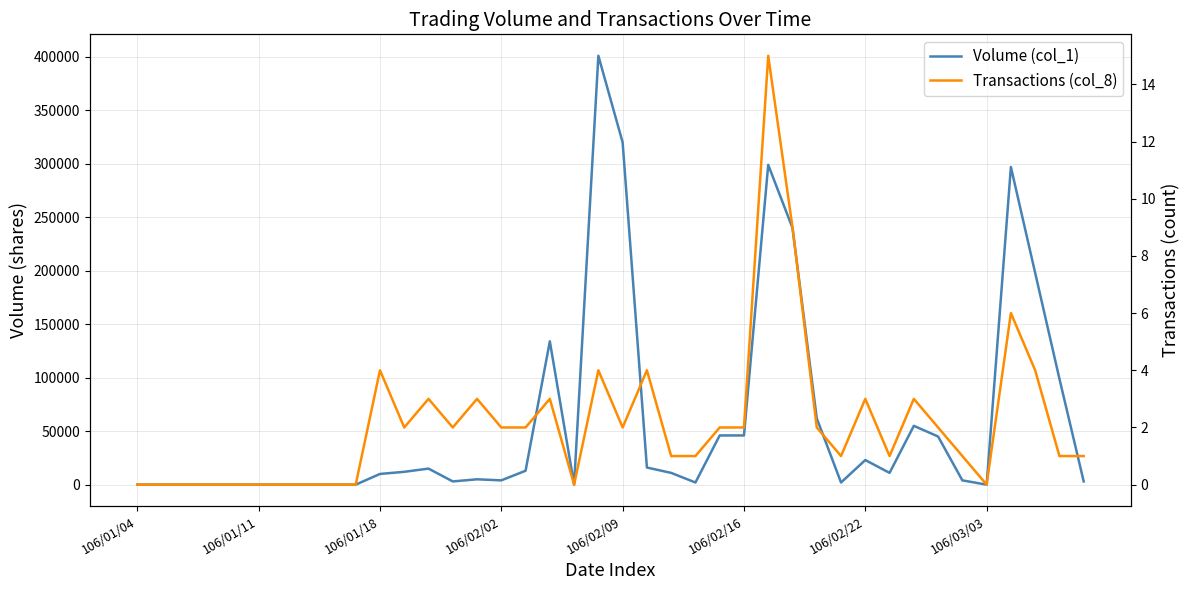

True or false: Transactions (col_8) and Volume (col_1) intersect in this chart.

False